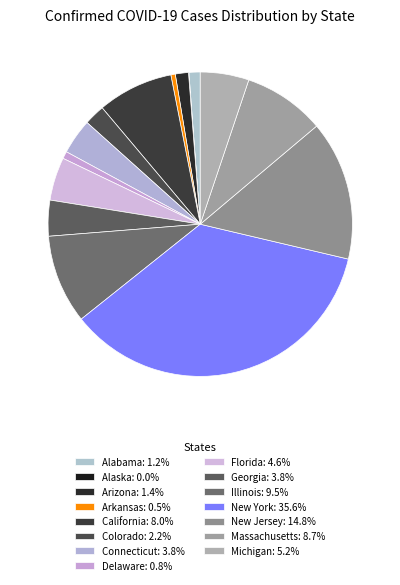

Between California and Michigan, which is larger?

California